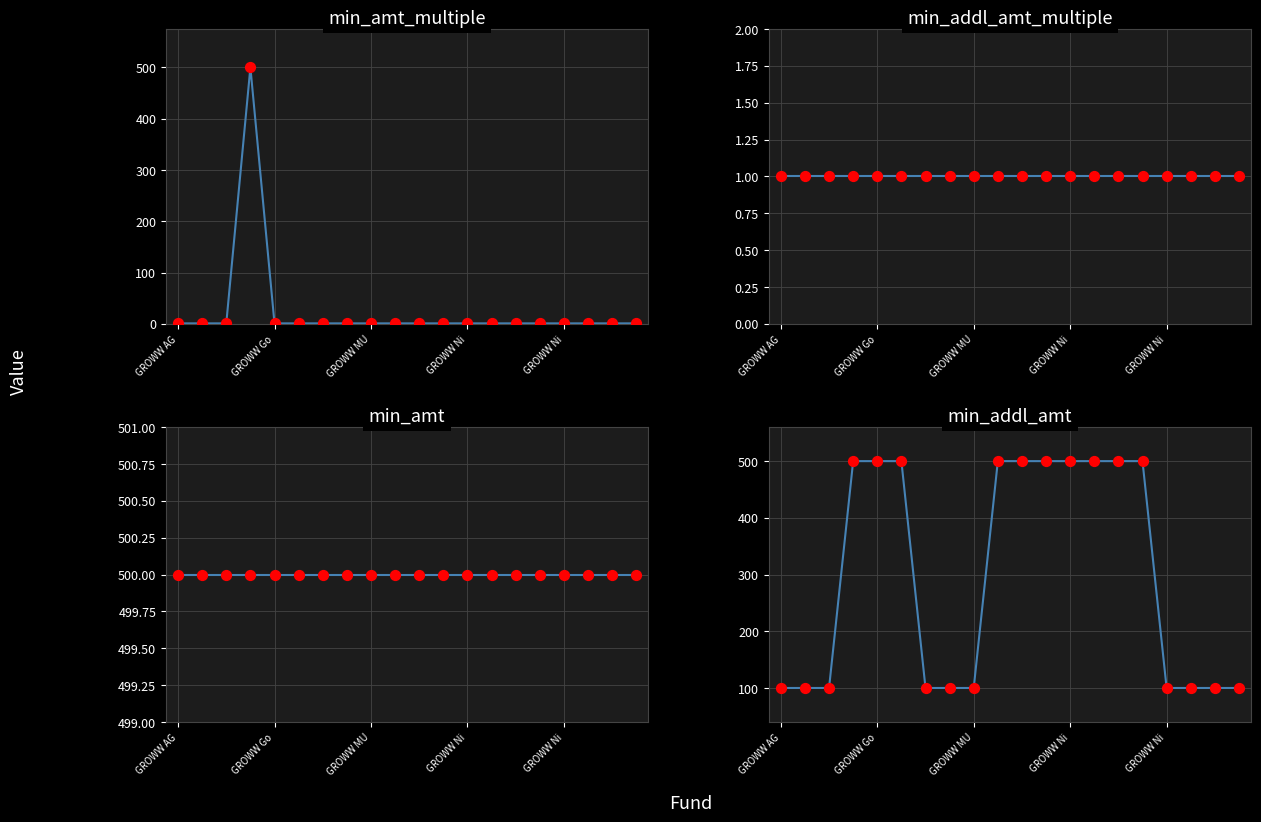

Which series has the widest spread of Y values?

min_amt_multiple